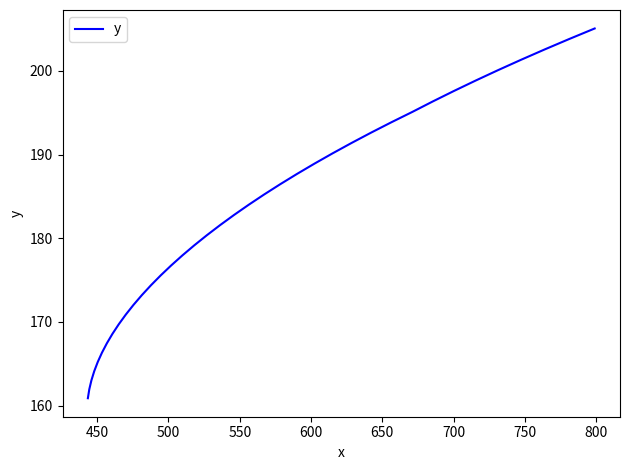

What is the smallest value displayed?

160.9